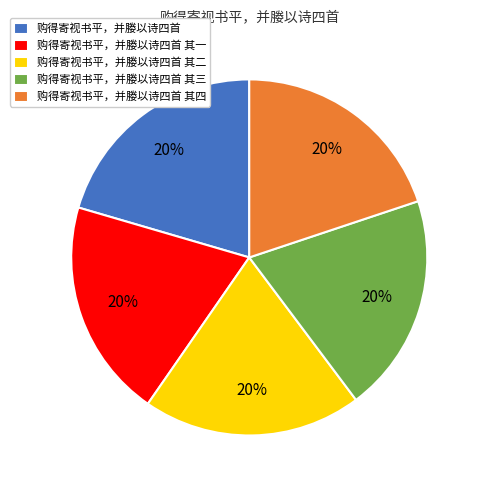

Is there a majority slice in this chart?

No